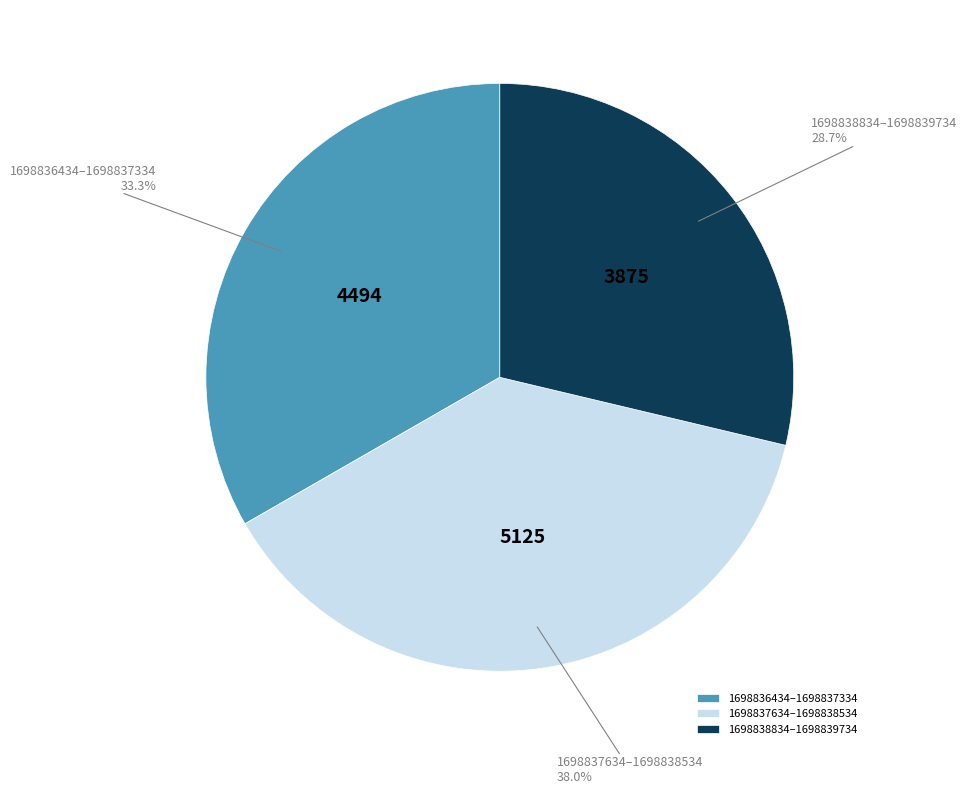

Rank the categories by value from lowest to highest.

1698838834–1698839734, 1698836434–1698837334, 1698837634–1698838534